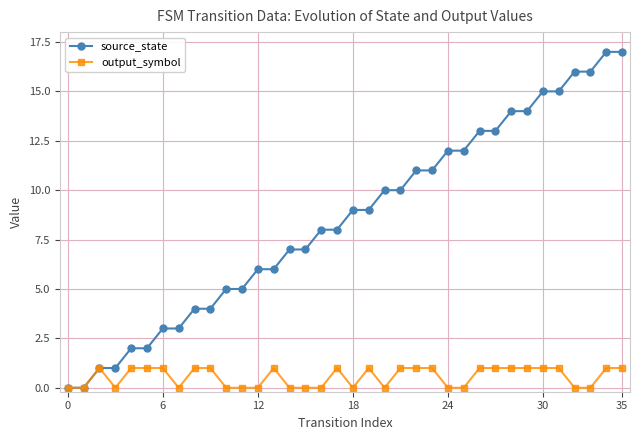

How many distinct data groups are displayed?

2